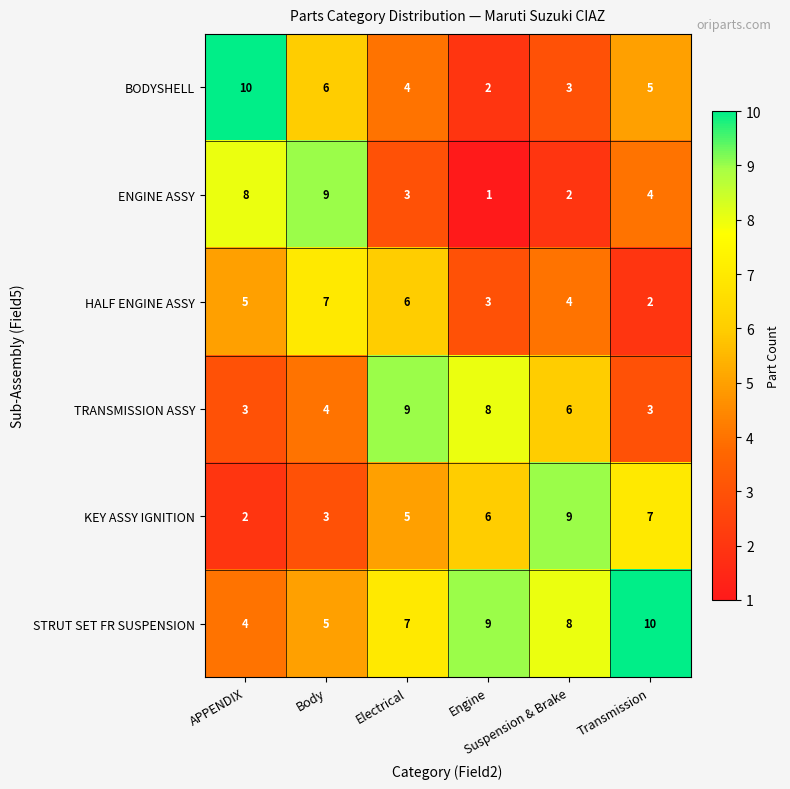

What is the maximum value shown in the chart?

10